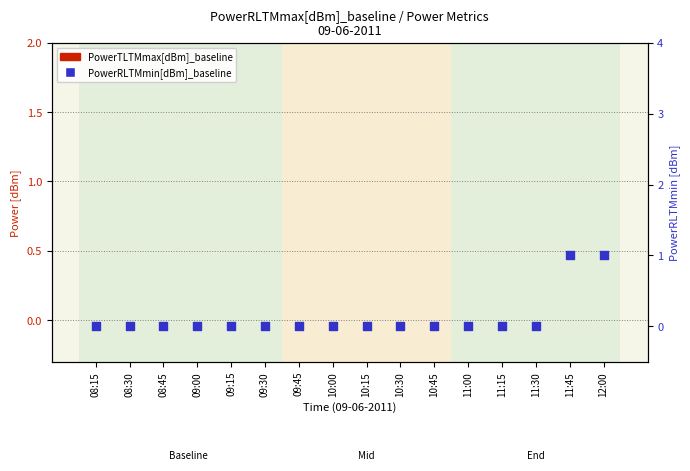

Which series contains the highest Y value?

PowerRLTMmin[dBm]_baseline